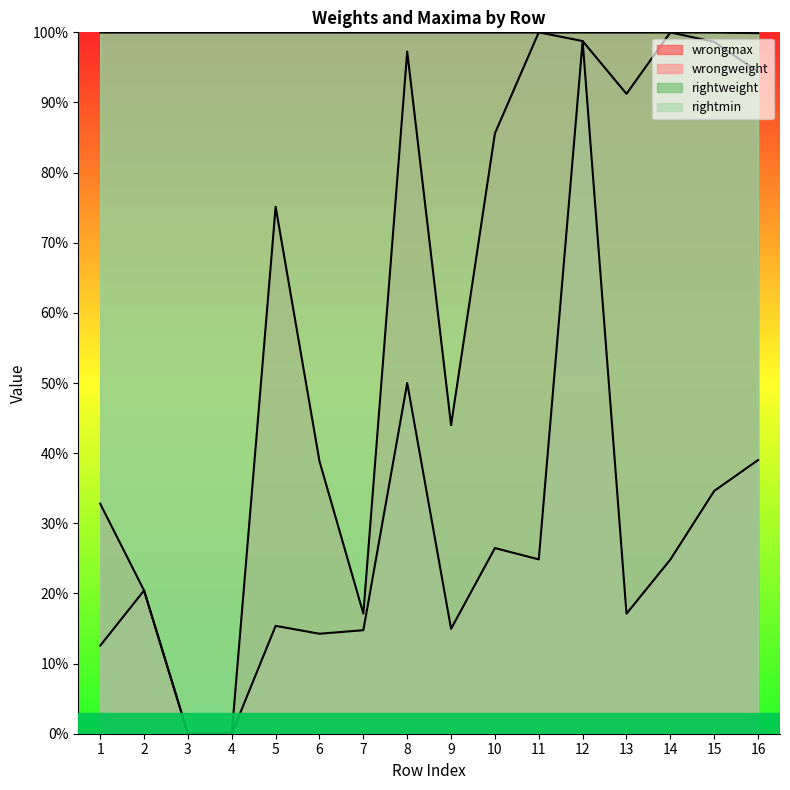

At which category does the chart reach its peak across all series?

11